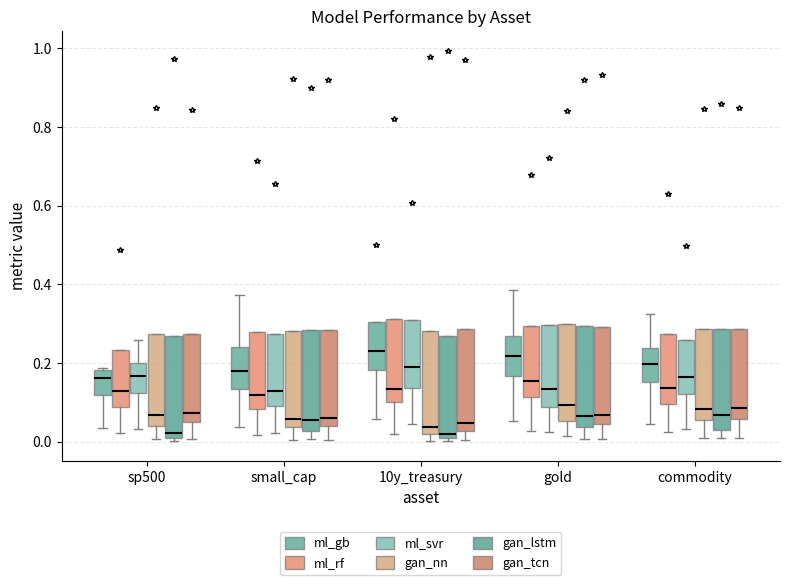

Reading left to right, transcribe this box plot: for each box, give where its median line is, the range the box spans, and where its two whiskers end, as read against the y-axis. The values are not printed on the chart, so give them approximately, as read against the axis.

sp500 (ml_gb): median 0.16, box 0.12 to 0.18, whiskers 0.04 to 0.18 (just above the box's upper edge)
sp500 (ml_rf): median 0.12, box 0.08 to 0.24, whiskers 0.02 to 0.24
sp500 (ml_svr): median 0.16, box 0.12 to 0.20, whiskers 0.04 to 0.26
sp500 (gan_nn): median 0.06, box 0.04 to 0.28, whiskers 0.00 to 0.28
sp500 (gan_lstm): median 0.02, box 0.00 to 0.26, whiskers 0.00 (just below the box's lower edge) to 0.26
sp500 (gan_tcn): median 0.08, box 0.04 to 0.28, whiskers 0.00 to 0.28
small_cap (ml_gb): median 0.18, box 0.14 to 0.24, whiskers 0.04 to 0.38
small_cap (ml_rf): median 0.12, box 0.08 to 0.28, whiskers 0.02 to 0.28
small_cap (ml_svr): median 0.12, box 0.10 to 0.28, whiskers 0.02 to 0.28
small_cap (gan_nn): median 0.06, box 0.04 to 0.28, whiskers 0.00 to 0.28
small_cap (gan_lstm): median 0.06, box 0.02 to 0.28, whiskers 0.00 to 0.28
small_cap (gan_tcn): median 0.06, box 0.04 to 0.28, whiskers 0.00 to 0.28
10y_treasury (ml_gb): median 0.24, box 0.18 to 0.30, whiskers 0.06 to 0.30
10y_treasury (ml_rf): median 0.14, box 0.10 to 0.32, whiskers 0.02 to 0.32
10y_treasury (ml_svr): median 0.18, box 0.14 to 0.30, whiskers 0.04 to 0.30
10y_treasury (gan_nn): median 0.04, box 0.02 to 0.28, whiskers 0.00 to 0.28
10y_treasury (gan_lstm): median 0.02, box 0.00 to 0.26, whiskers 0.00 (just below the box's lower edge) to 0.26
10y_treasury (gan_tcn): median 0.04, box 0.02 to 0.28, whiskers 0.00 to 0.28
gold (ml_gb): median 0.22, box 0.16 to 0.26, whiskers 0.06 to 0.38
gold (ml_rf): median 0.16, box 0.12 to 0.30, whiskers 0.02 to 0.30
gold (ml_svr): median 0.14, box 0.08 to 0.30, whiskers 0.02 to 0.30
gold (gan_nn): median 0.10, box 0.06 to 0.30, whiskers 0.02 to 0.30
gold (gan_lstm): median 0.06, box 0.04 to 0.30, whiskers 0.00 to 0.30
gold (gan_tcn): median 0.06, box 0.04 to 0.30, whiskers 0.00 to 0.30
commodity (ml_gb): median 0.20, box 0.16 to 0.24, whiskers 0.04 to 0.32
commodity (ml_rf): median 0.14, box 0.10 to 0.28, whiskers 0.02 to 0.28
commodity (ml_svr): median 0.16, box 0.12 to 0.26, whiskers 0.04 to 0.26
commodity (gan_nn): median 0.08, box 0.06 to 0.28, whiskers 0.00 to 0.28
commodity (gan_lstm): median 0.06, box 0.04 to 0.28, whiskers 0.00 to 0.28
commodity (gan_tcn): median 0.08, box 0.06 to 0.28, whiskers 0.00 to 0.28